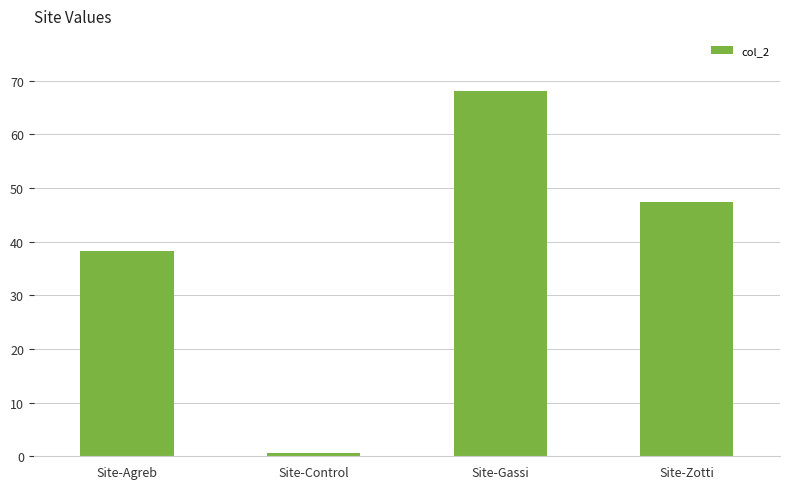

Is it true that the value at Site-Agreb is 38.2?

True